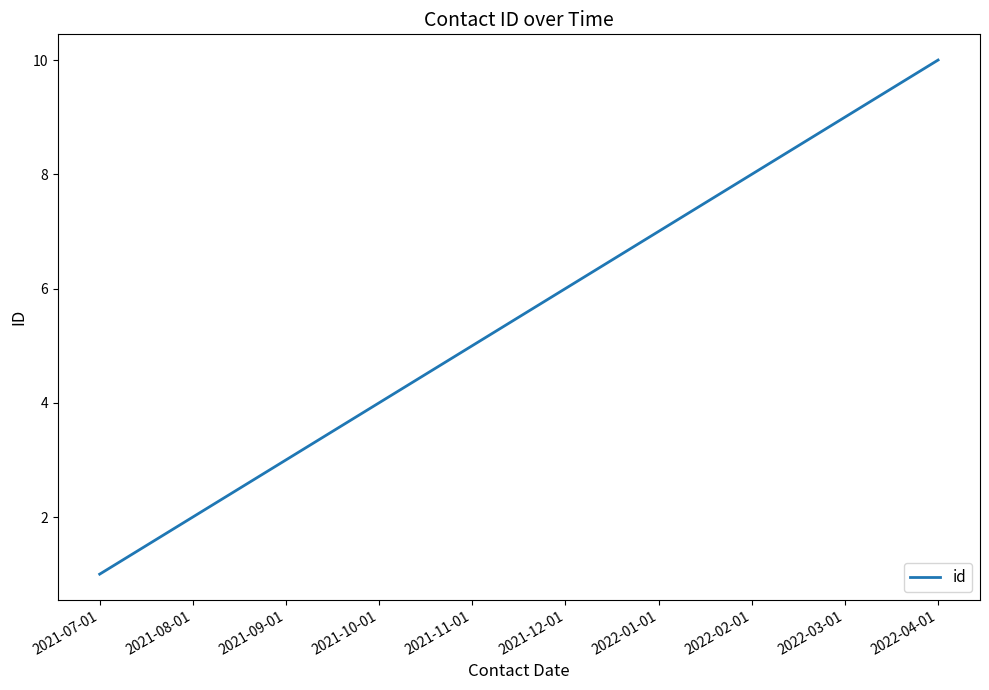

List the labels in order of value, largest first.

2022-04-01, 2022-03-01, 2022-02-01, 2022-01-01, 2021-12-01, 2021-11-01, 2021-10-01, 2021-09-01, 2021-08-01, 2021-07-01